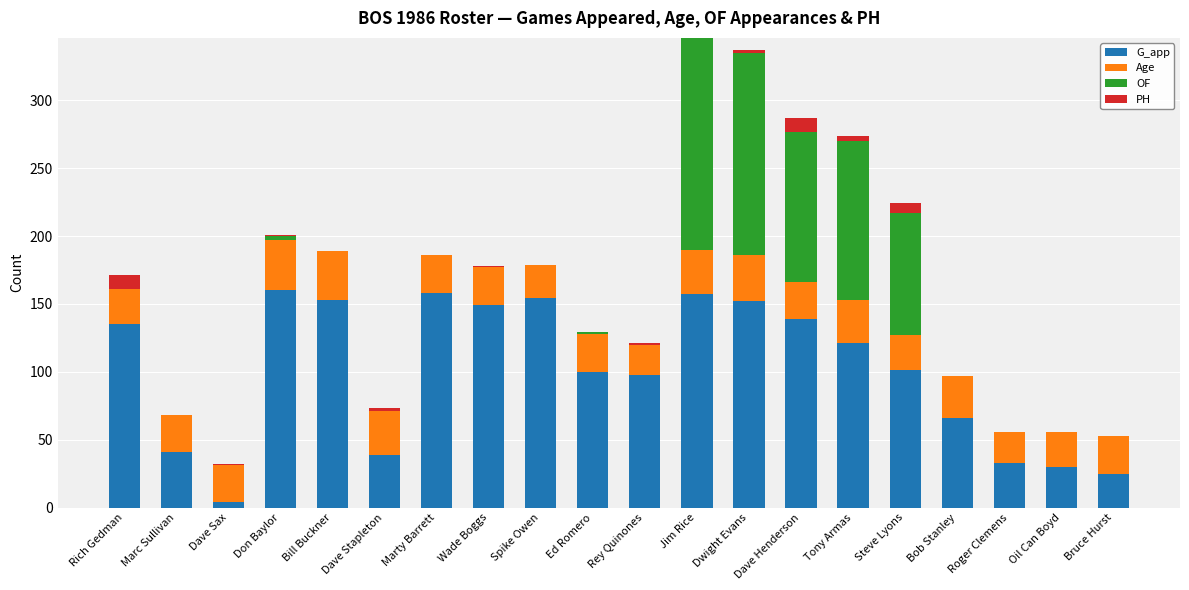

What is the maximum value for G_app?

160